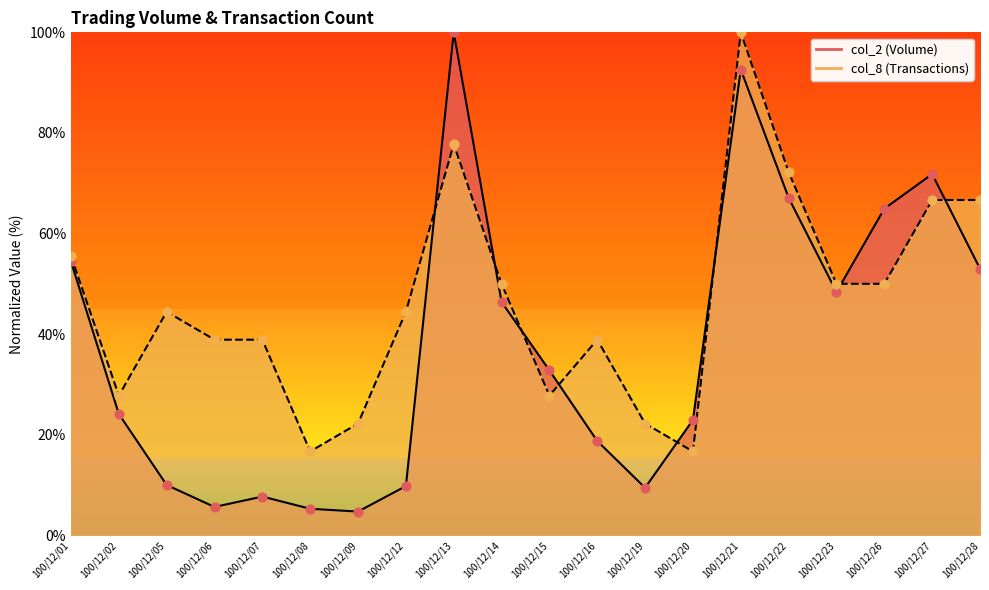

What are all the series names shown in the legend?

col_2, col_8